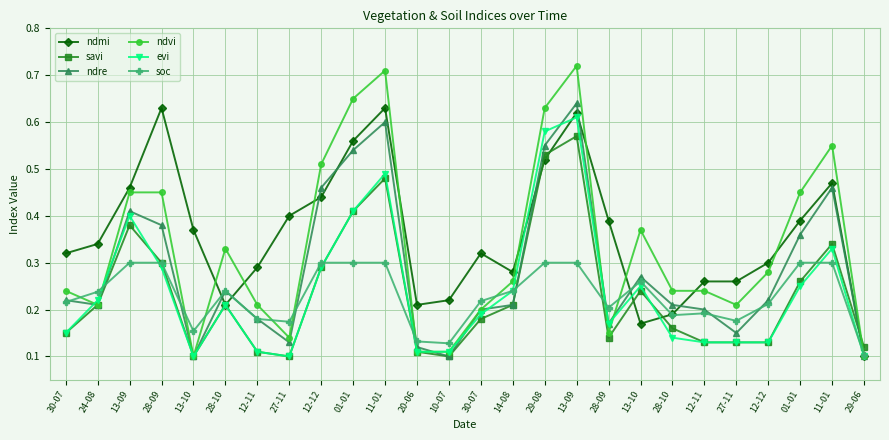

What is the value of the savi point at the 26th from the left?

0.1